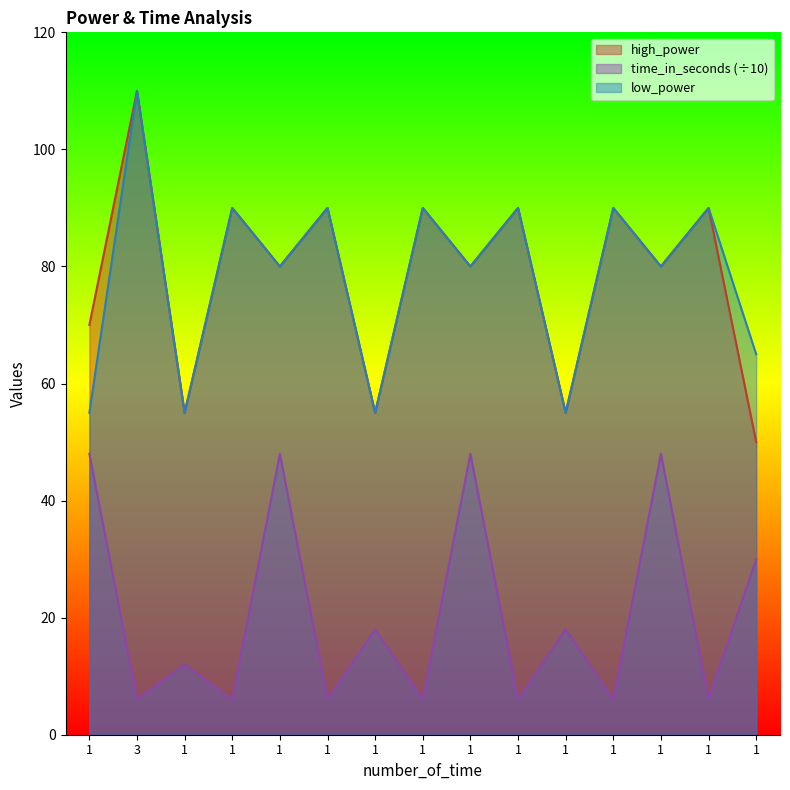

True or false: high_power and time_in_seconds cross at least once.

False